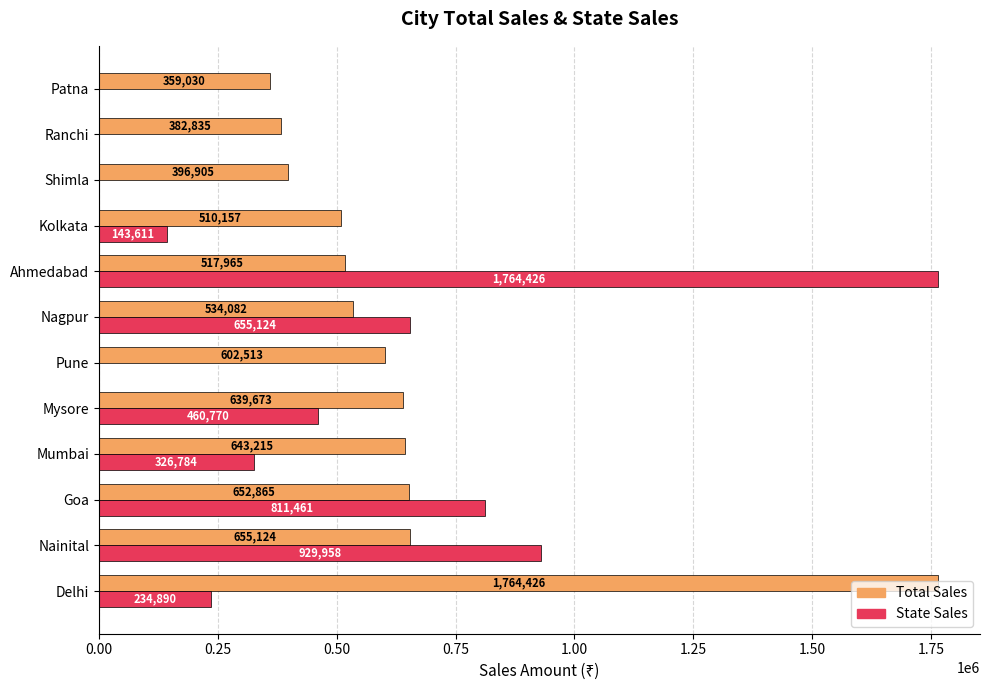

Between Goa and Shimla, which series saw the biggest shift?

State Sales